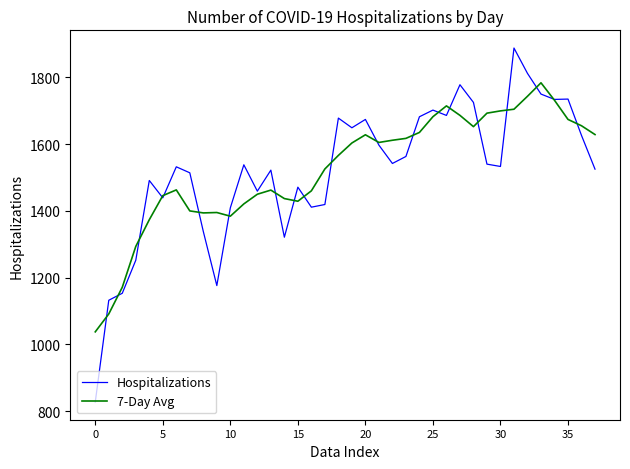

What is the maximum value shown in the chart?

1888.0